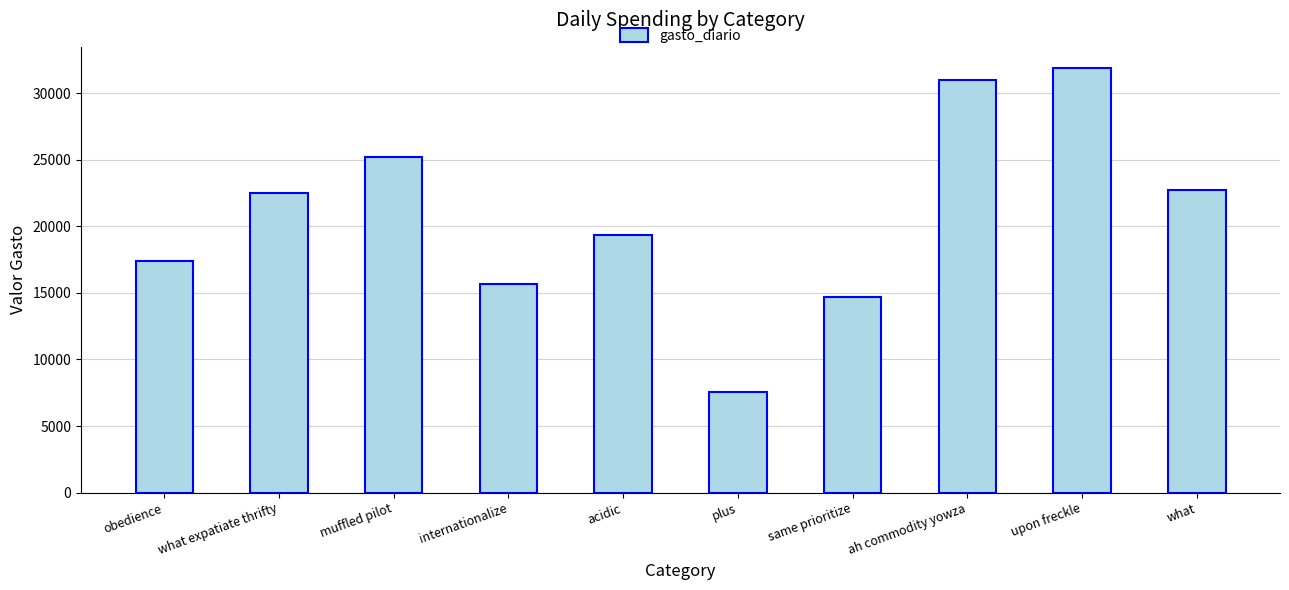

What is the label of the 3rd bar from the left?

muffled pilot